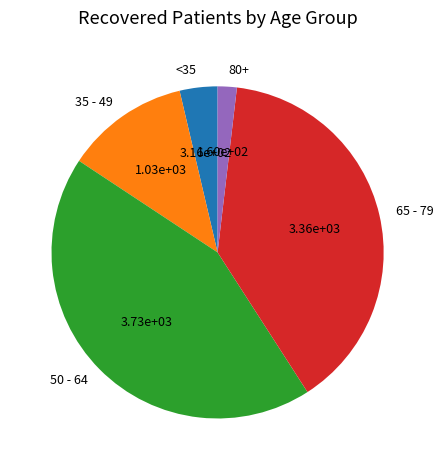

Count the number of slices in the pie.

5